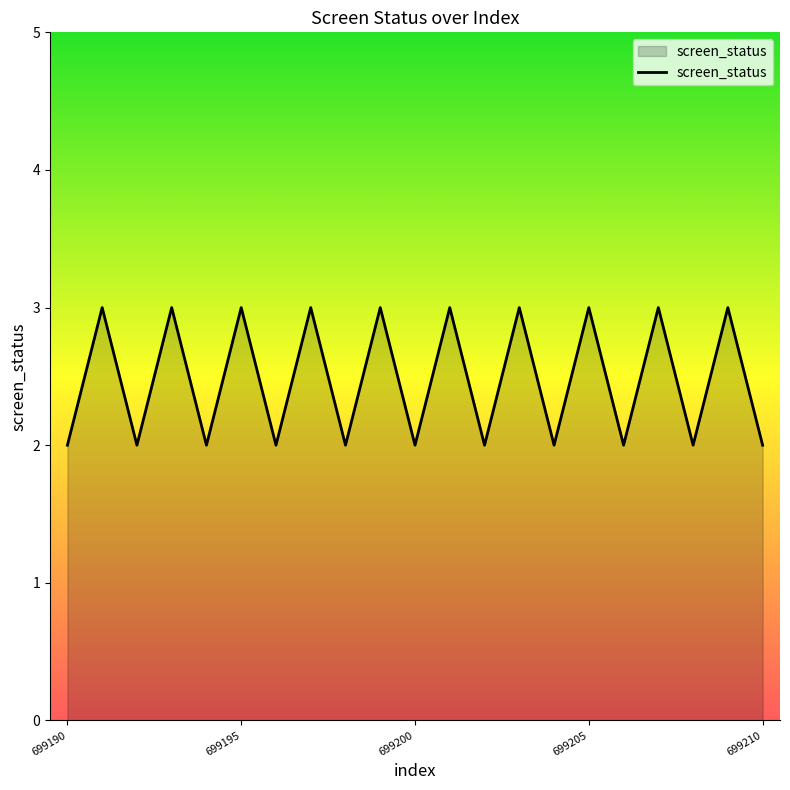

What is the smallest value displayed?

2